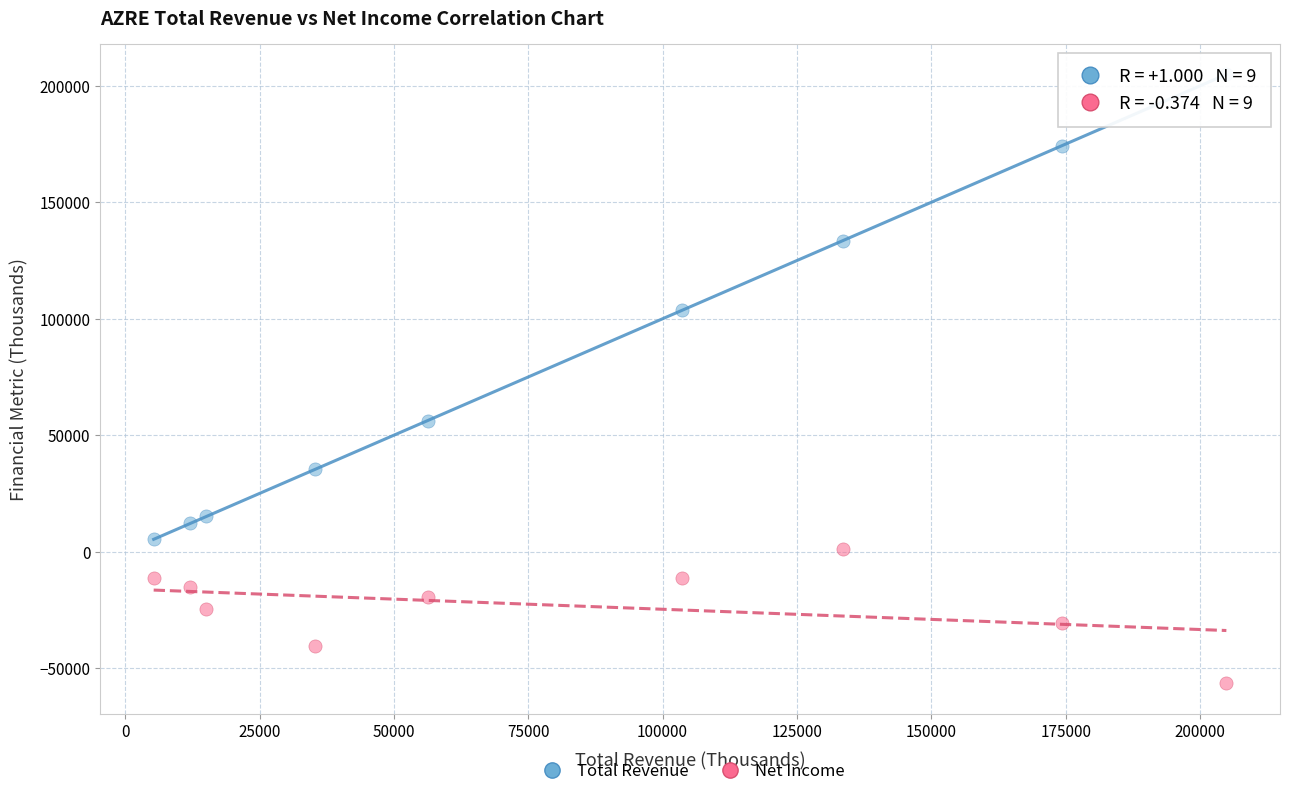

Across all series, what Y value is closest to 74150?

56300